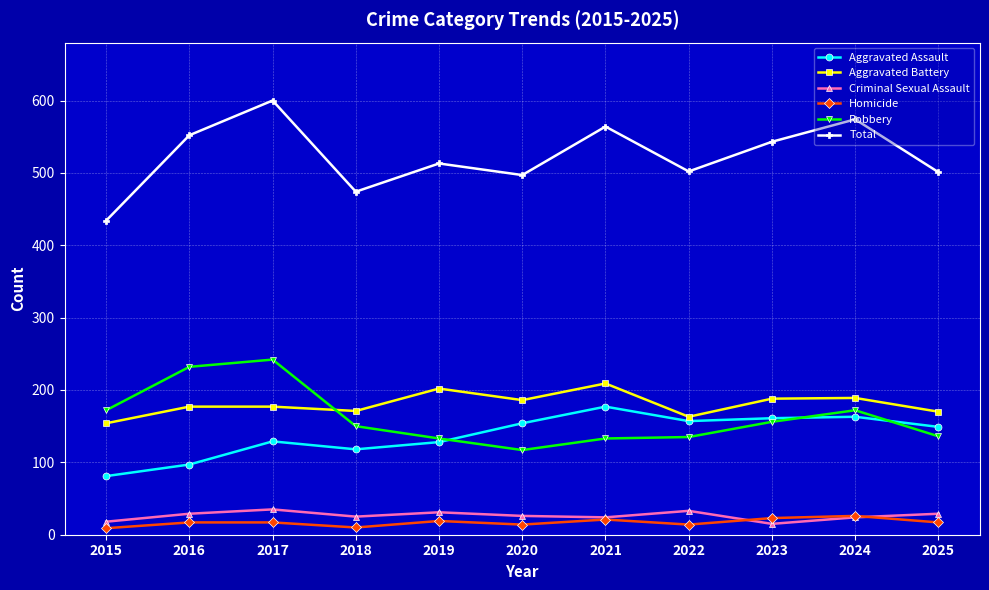

What is the greatest value displayed?

600